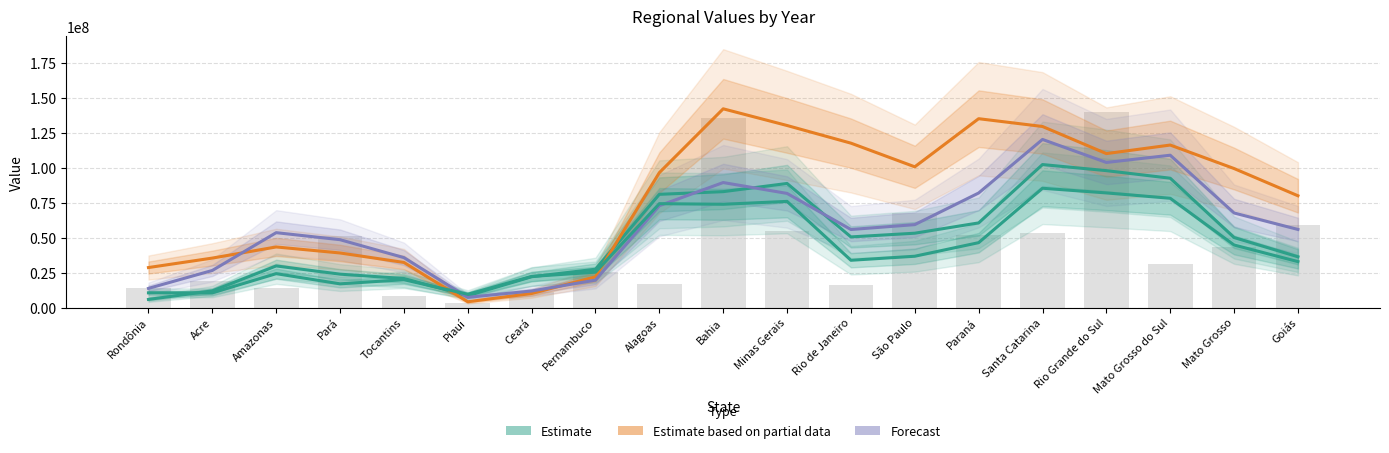

Which series has the largest total across all categories?

Estimate based on partial data